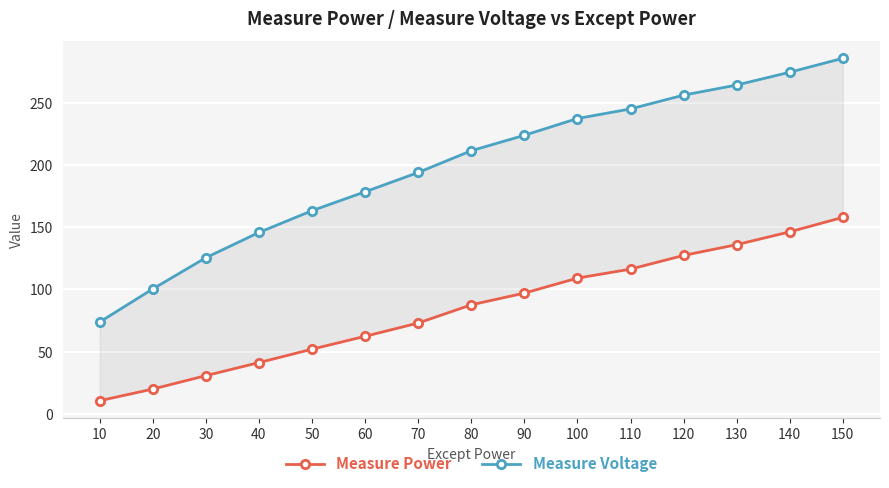

What is the greatest value displayed?

285.8